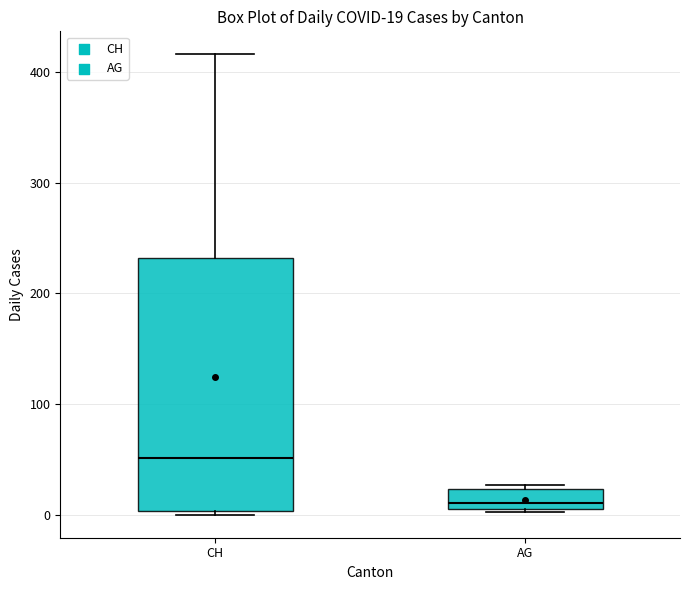

Which box is the tallest, from its lower edge to its upper edge?

CH